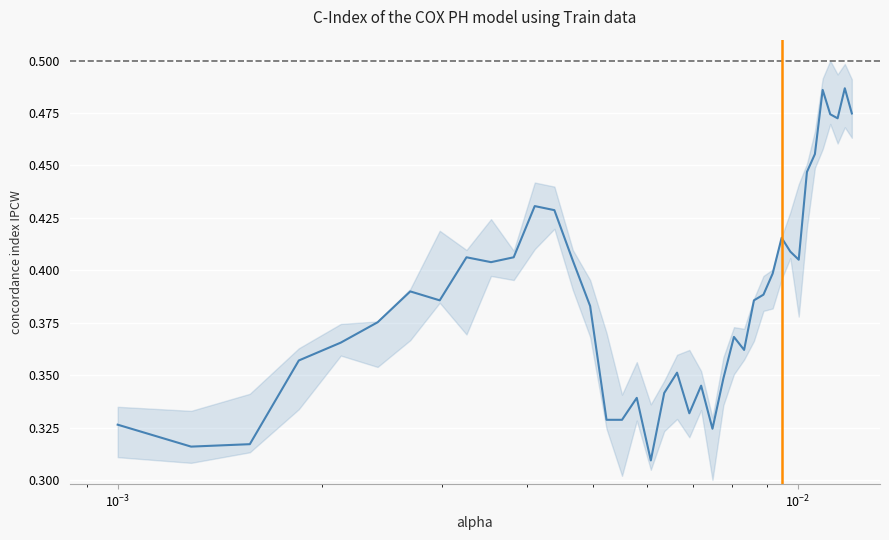

The chart shows a value of 0.2 at 12. True or false?

False